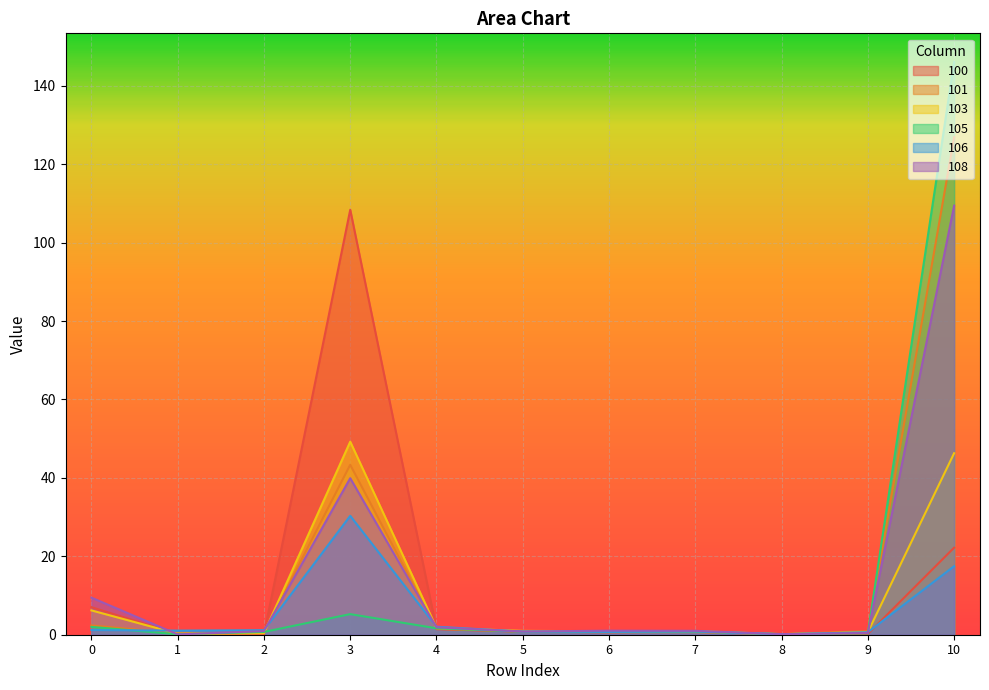

Which series ends up on top after the final intersection of 100 and 106?

100